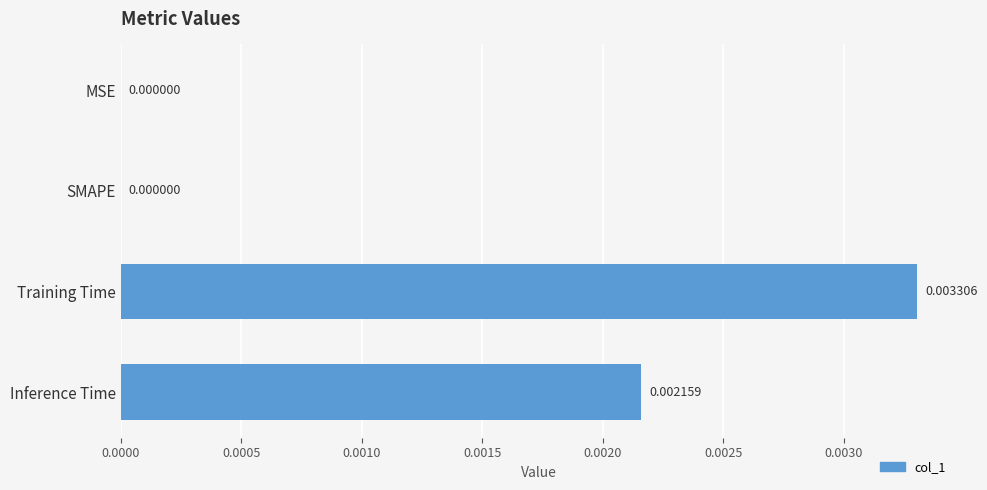

Between Training Time and SMAPE, which is larger?

Training Time